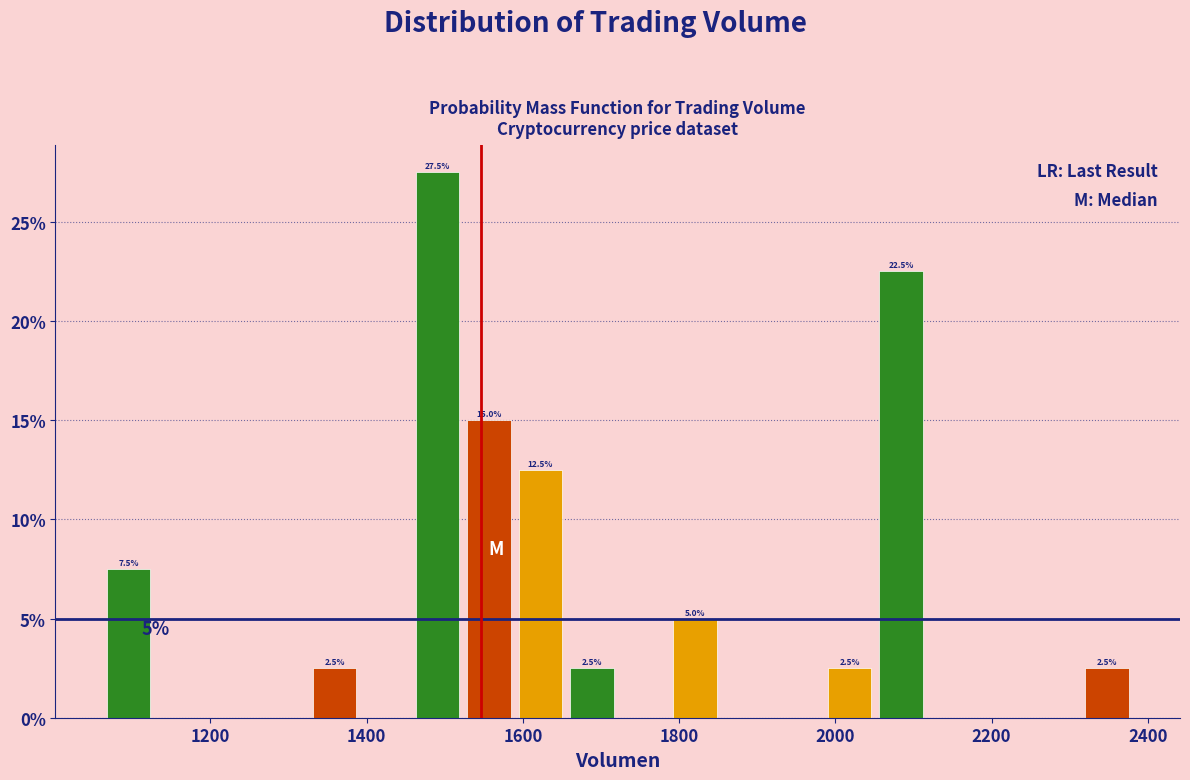

Read against the x-axis, roughly where is the centre of the tallest bar?

1500